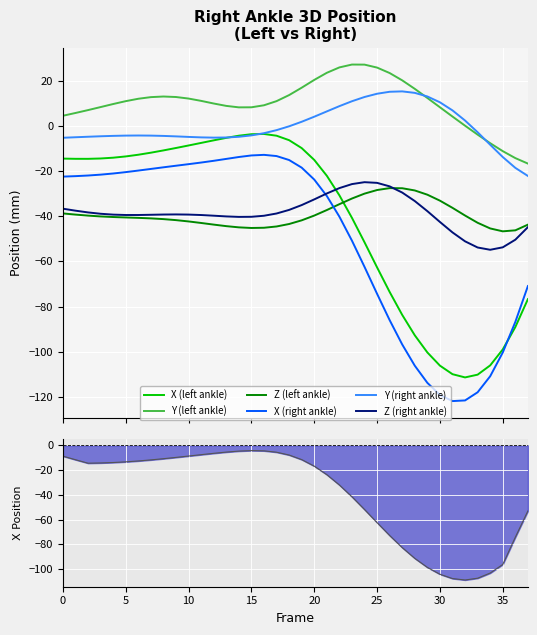

At which category does Y_left reach its first local valley?

14